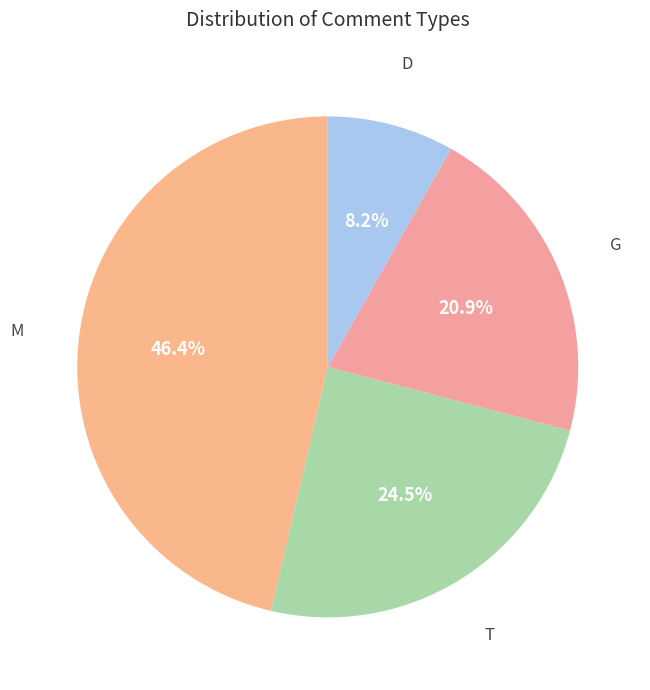

The M slice represents 7% of the pie. True or false?

False